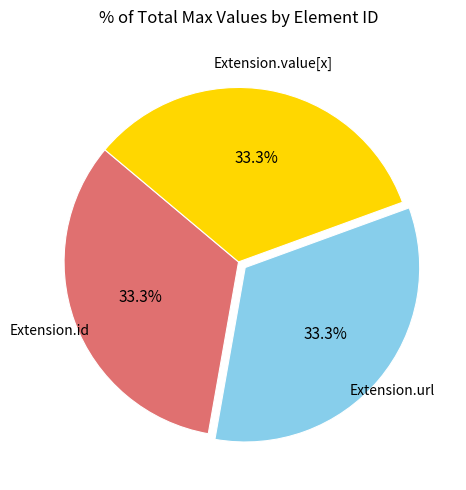

Approximately how many times larger is the value at Extension.id compared to Extension.url?

1.0